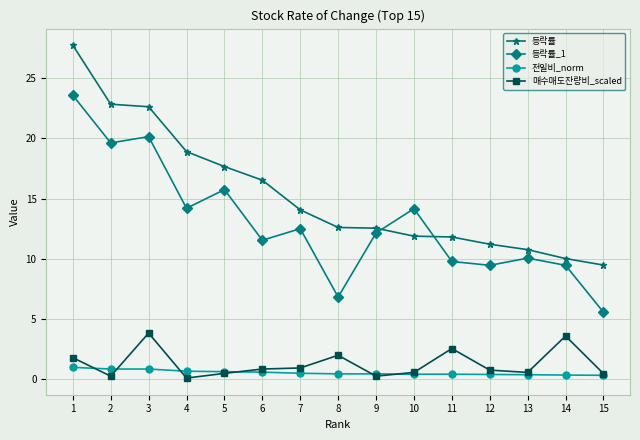

Which series has the largest range (max minus min)?

등락률